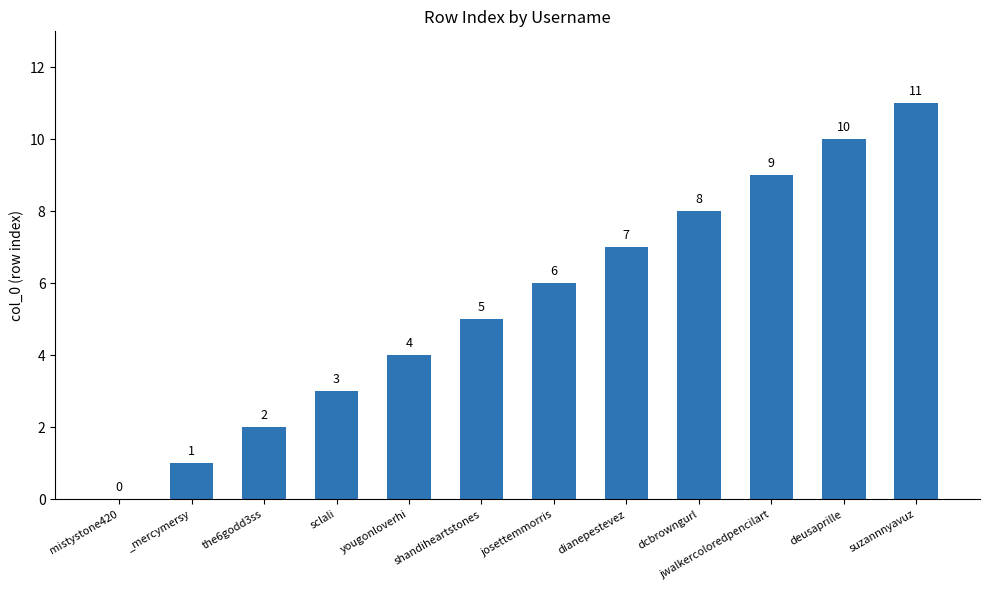

Are the bars horizontal?

No